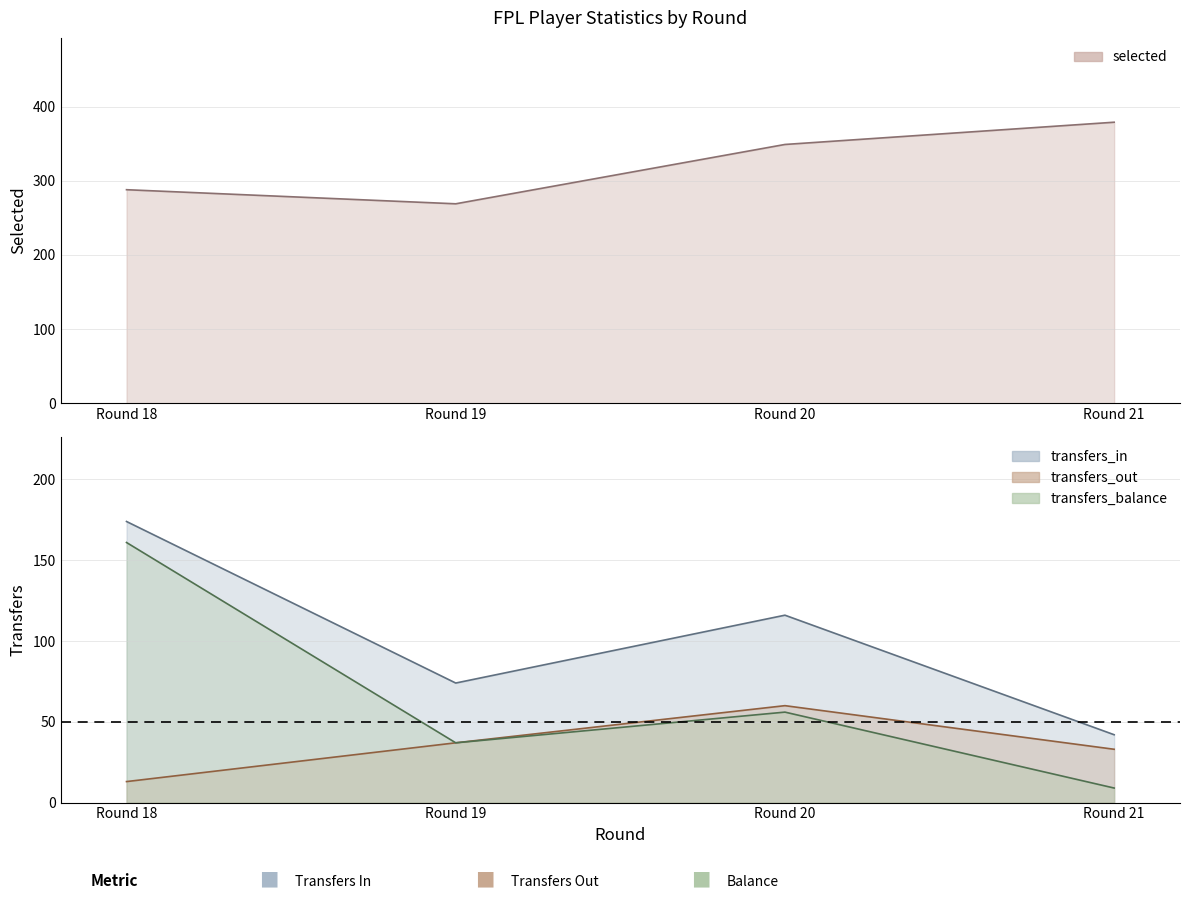

How many interior local peaks does the transfers_in series have?

1